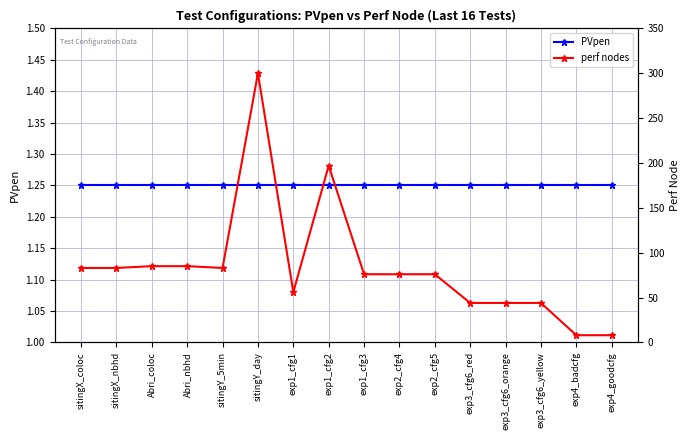

Count the number of categories in the chart.

16